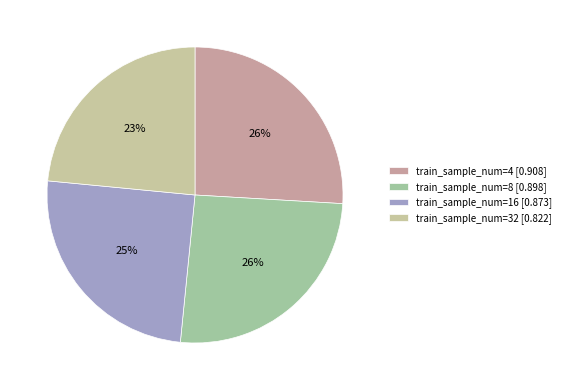

Is train_sample_num=8 [0.898] the majority of the pie?

No